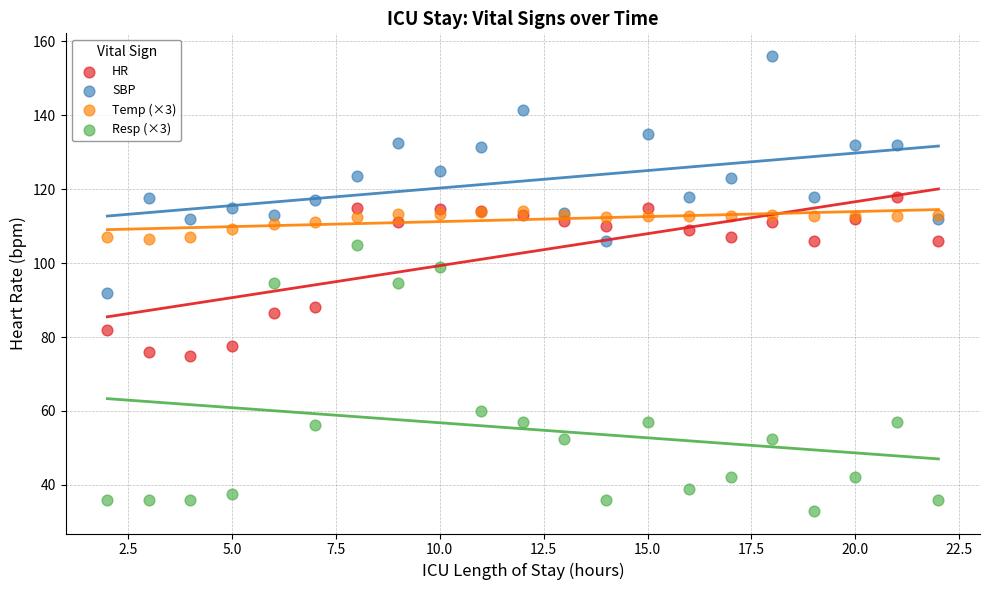

What are all the series names shown in the legend?

HR, SBP, Temp (×3), Resp (×3)